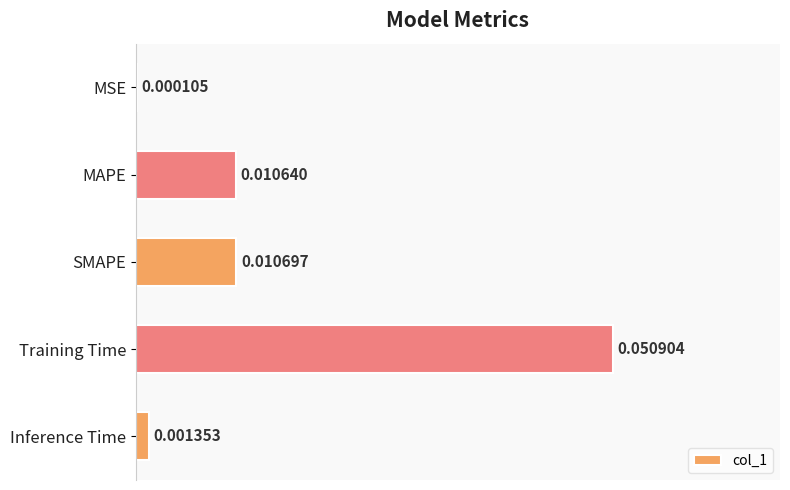

Which has a higher value, SMAPE or Inference Time?

SMAPE